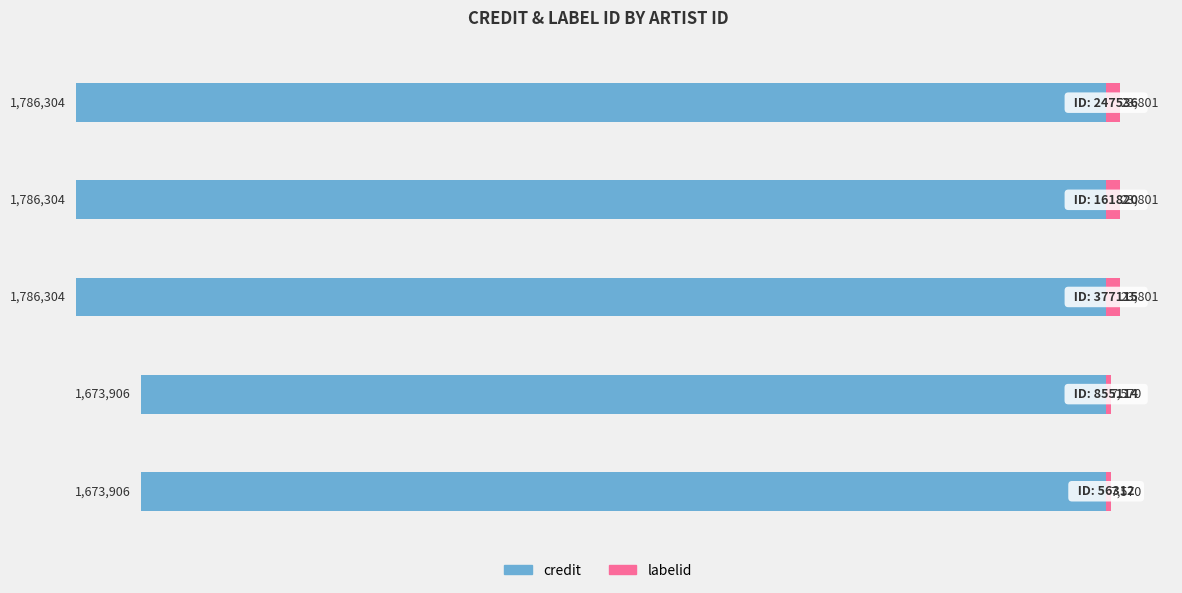

What are all the series names shown in the legend?

credit, labelid